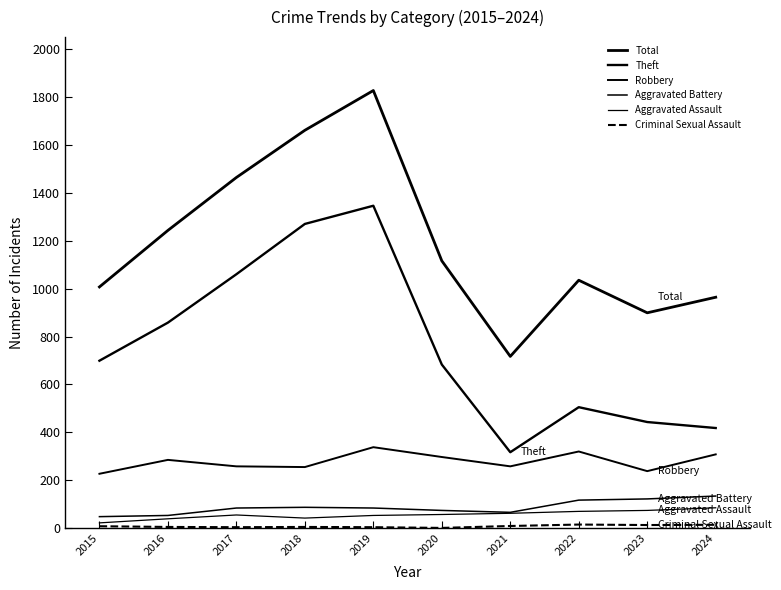

Between 2020 and 2017, which is larger?

2017